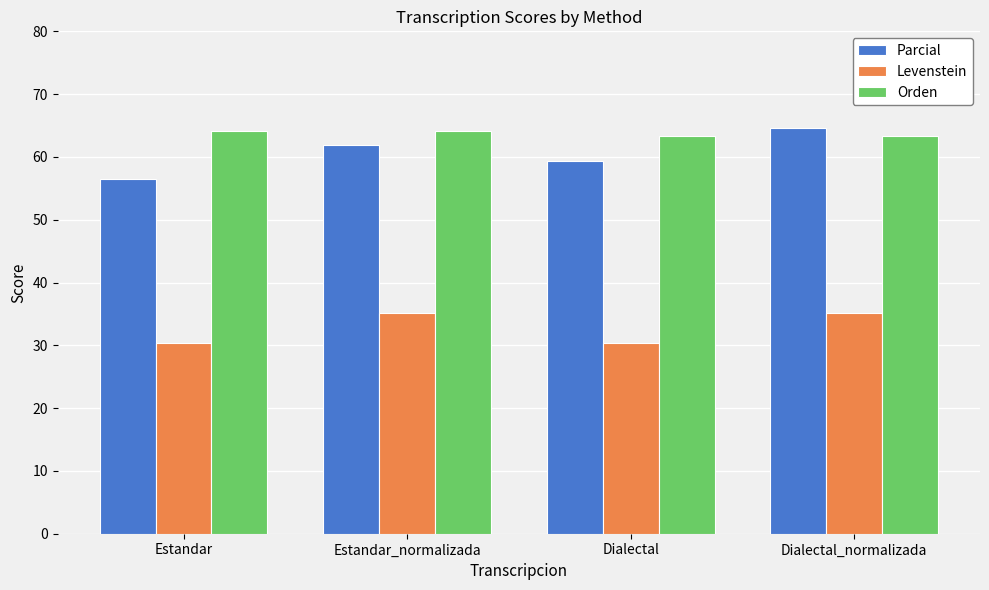

At which category is the sum across all series the highest?

Dialectal_normalizada